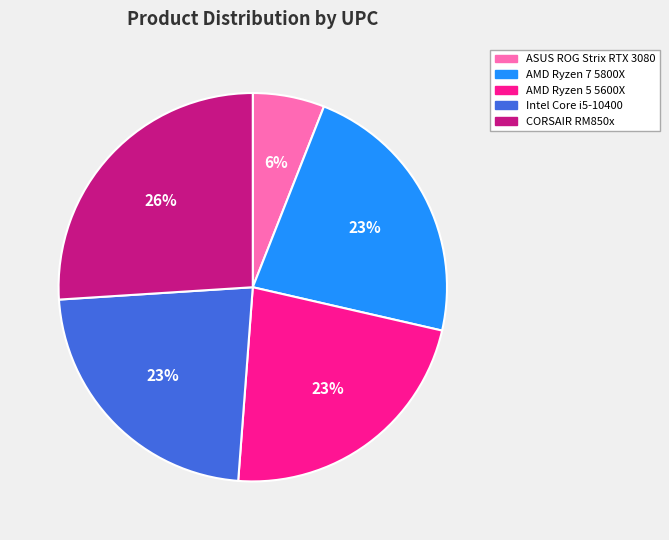

Which slice is the largest?

CORSAIR RM850x